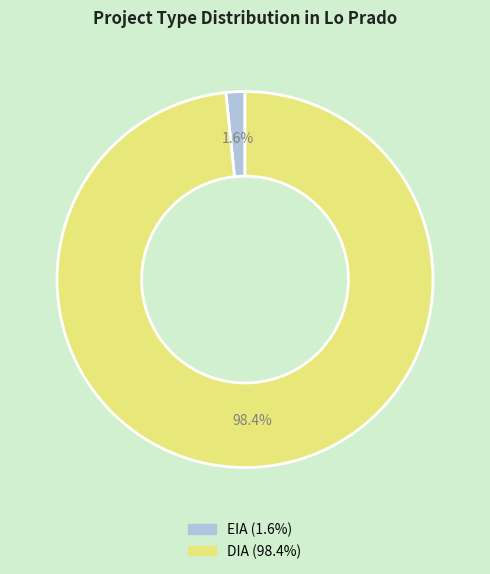

Count the number of slices in the pie.

2